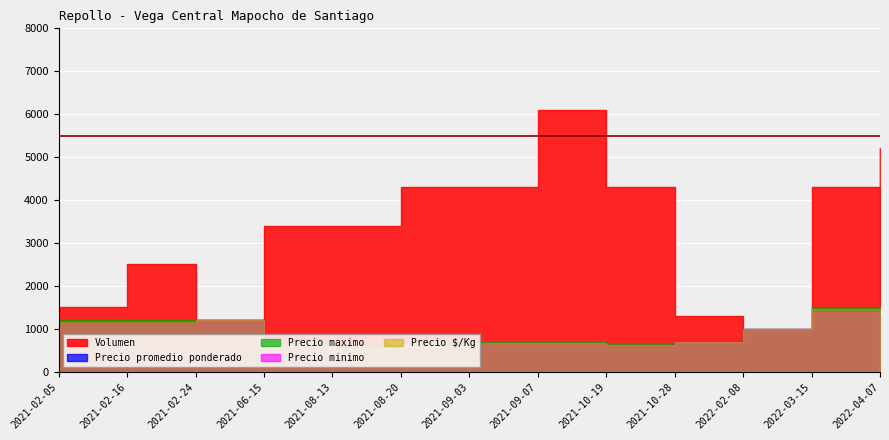

What is the sum of the Volumen values at 2021-08-13 and 2021-06-15?

6800